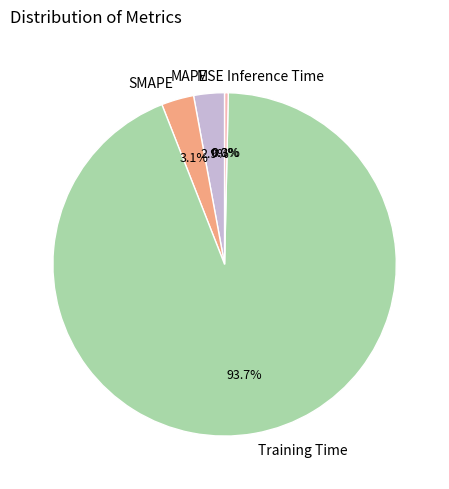

What percentage is NOT represented by SMAPE?

96.9%